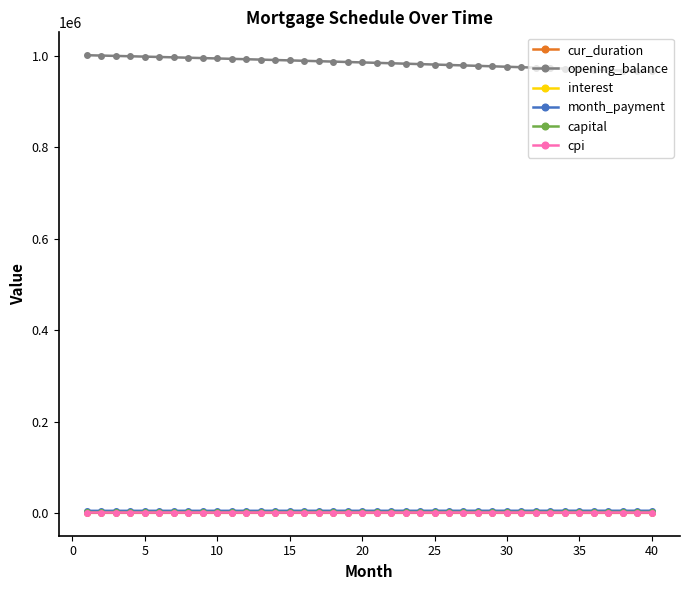

True or false: interest and opening_balance intersect in this chart.

False